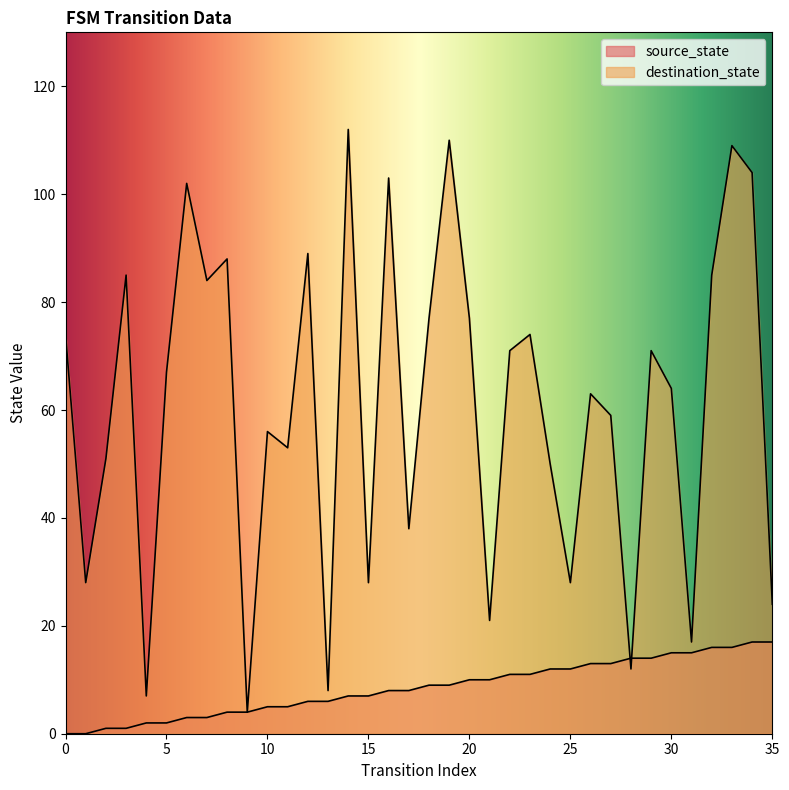

How many data points in destination_state are less than 67?

18